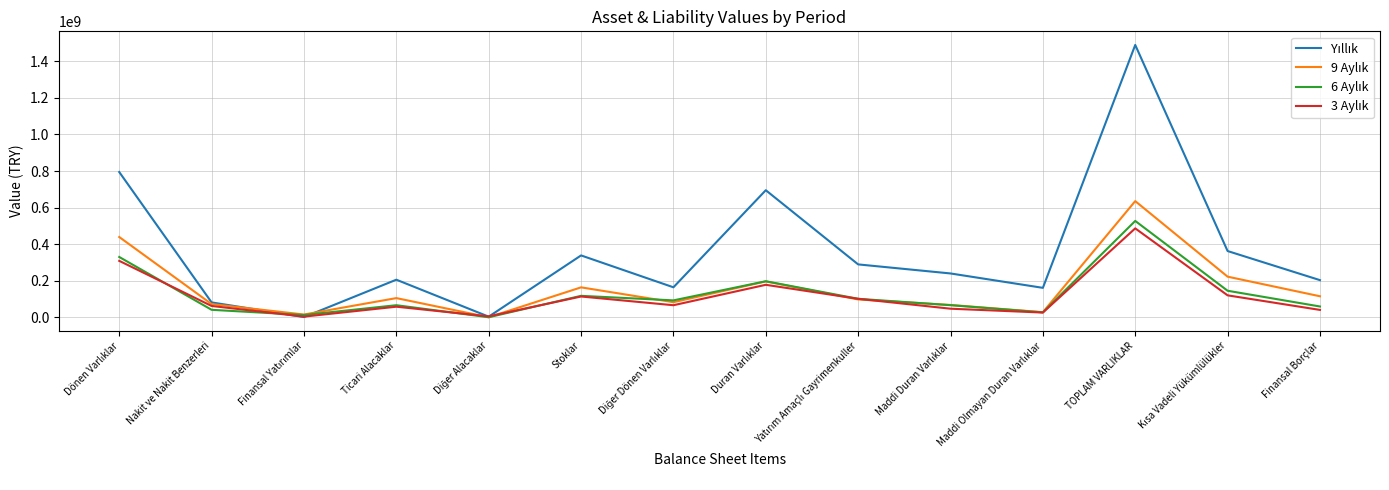

At which category is the sum across all series the highest?

TOPLAM VARLIKLAR